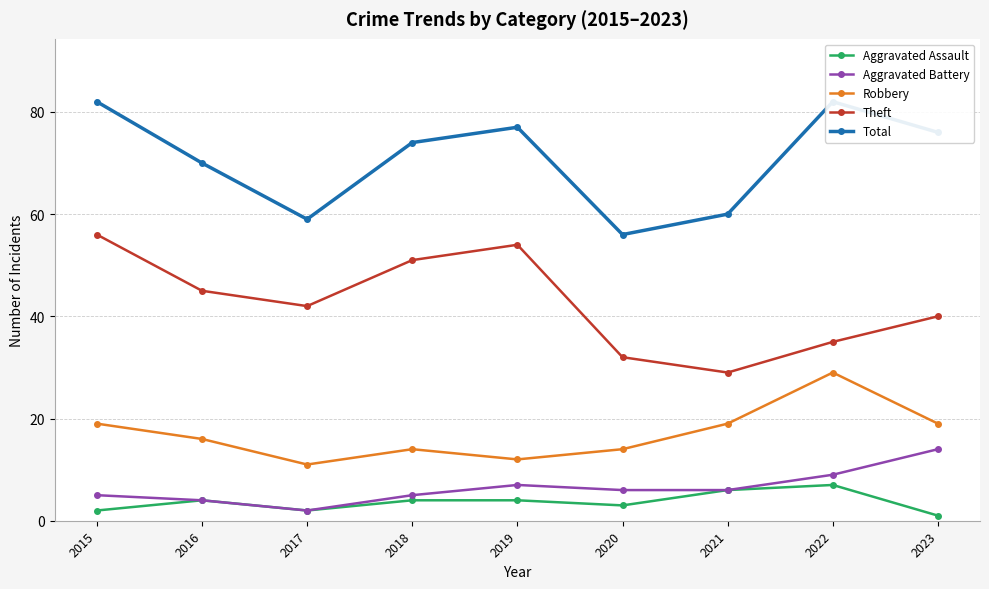

Does the chart display data point markers on the line(s)?

Yes